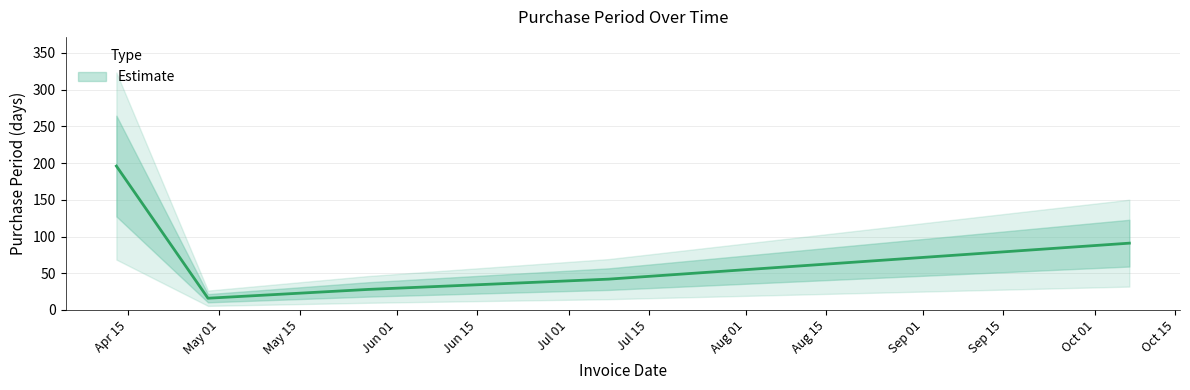

Which label corresponds to the smallest value in the chart?

2016-04-29